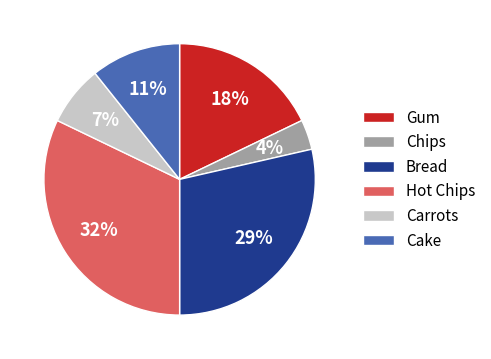

What percentage is the Bread slice, to the nearest percent?

29%